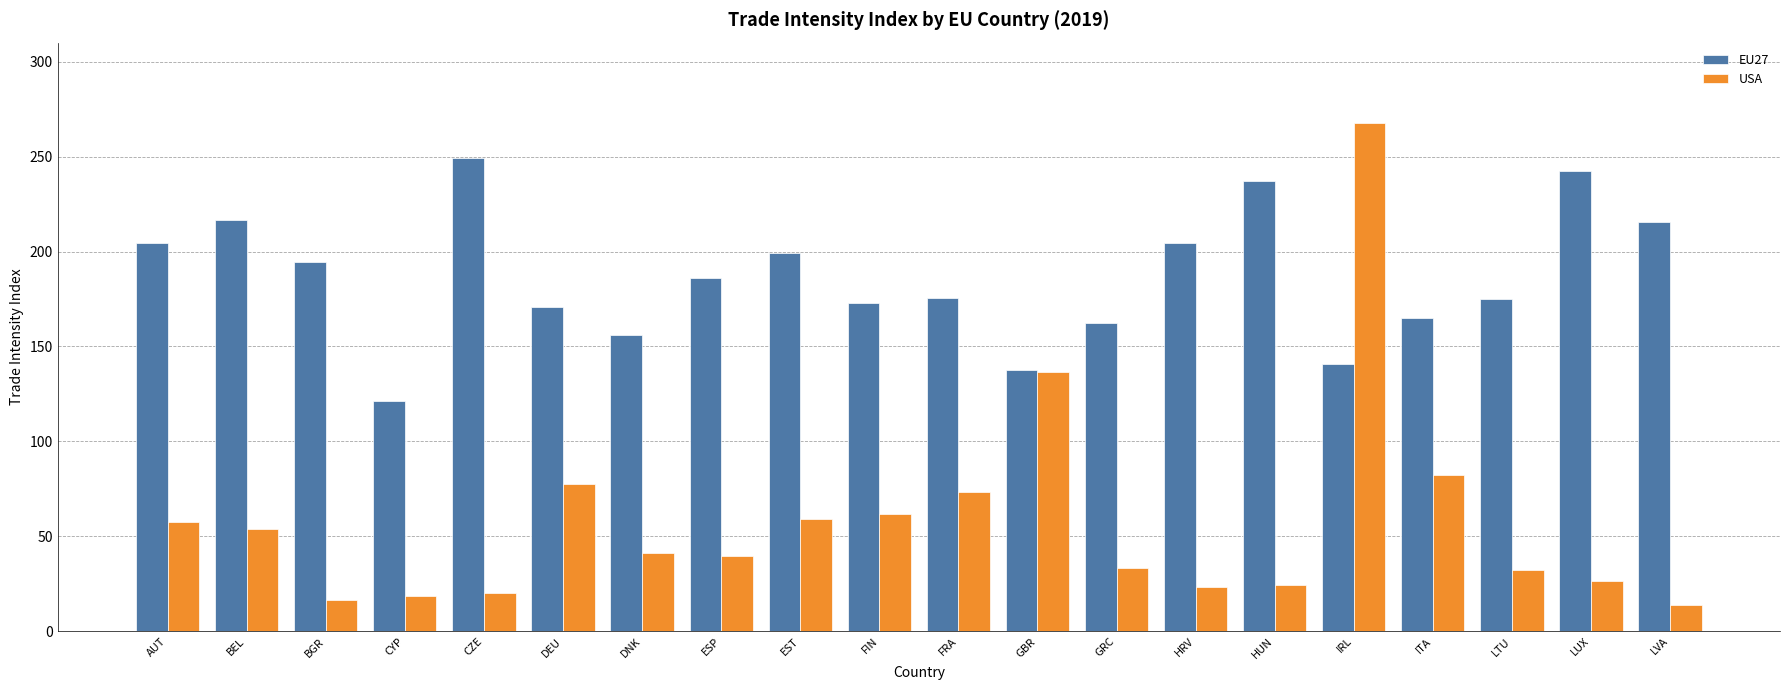

At which label is USA closest to 140?

GBR